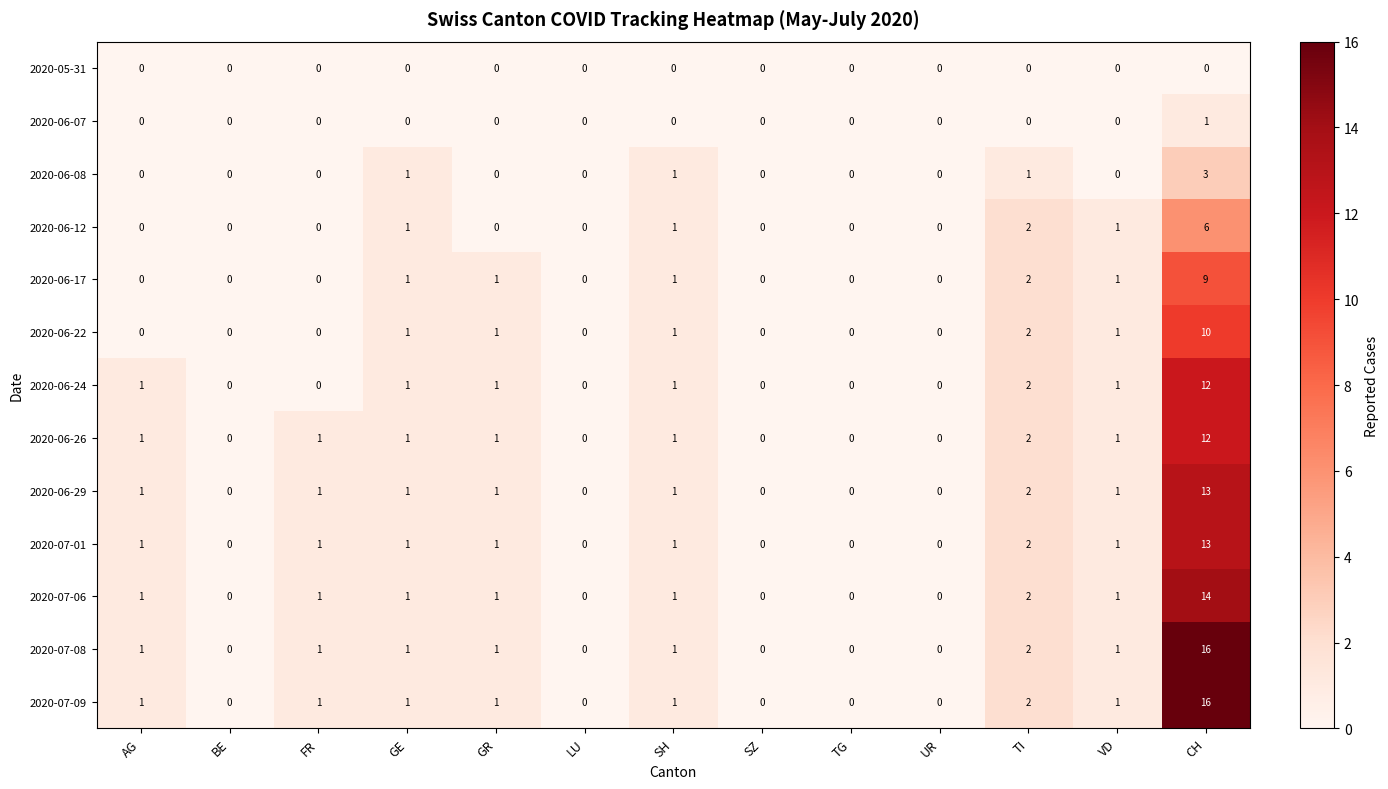

At how many categories does at least one series exceed 6?

1